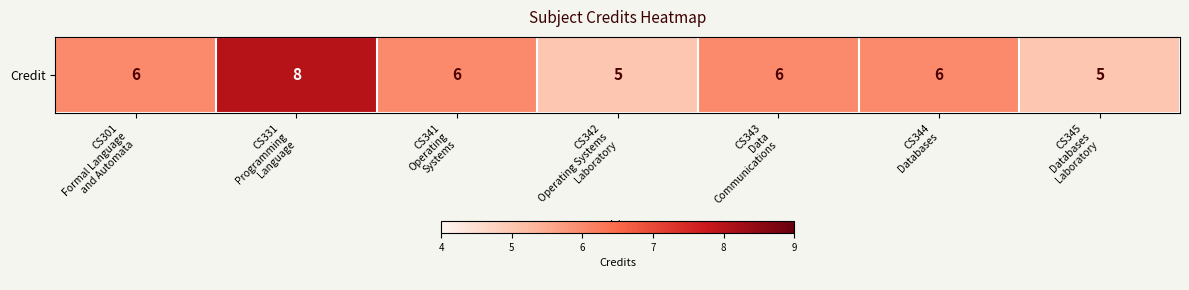

What is the difference between the maximum and second lowest values?

3